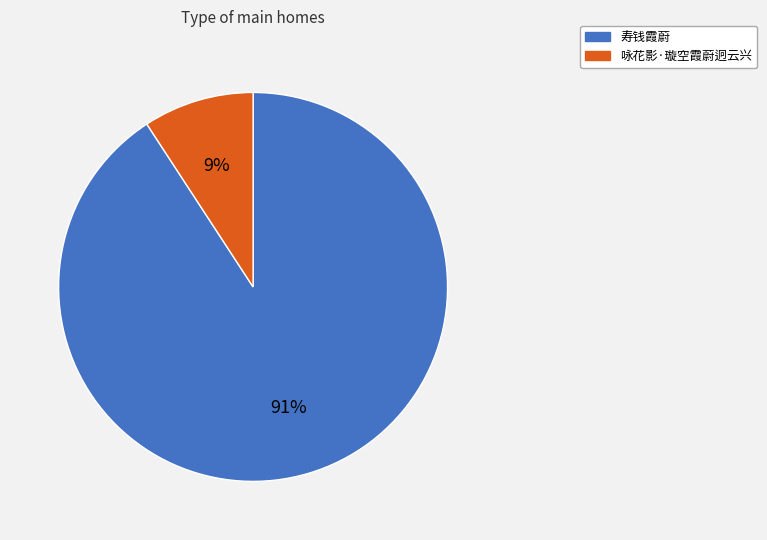

To the nearest percent, what portion does 咏花影·璇空霞蔚迥云兴 represent?

9%